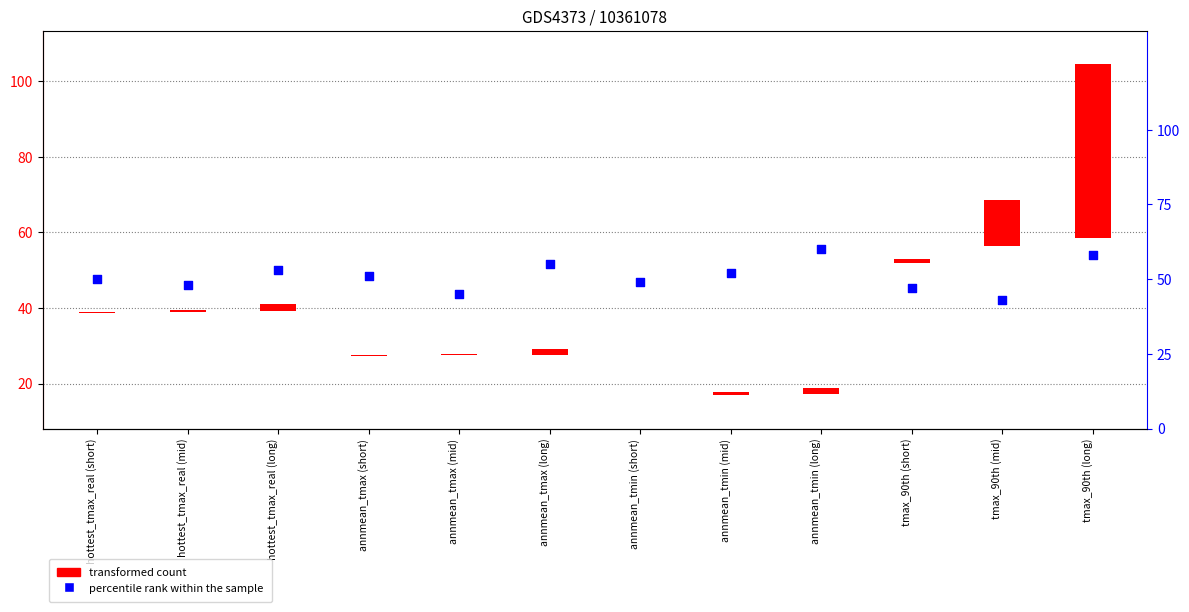

Which series has the largest total across all categories?

percentile rank within the sample